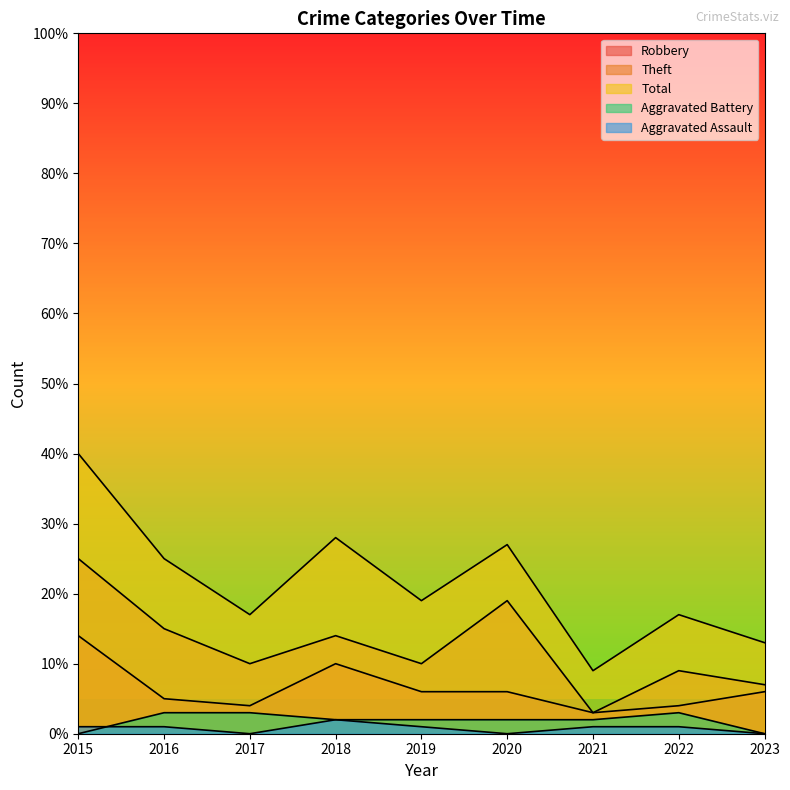

The Theft series shows 5 at 2021. True or false?

False